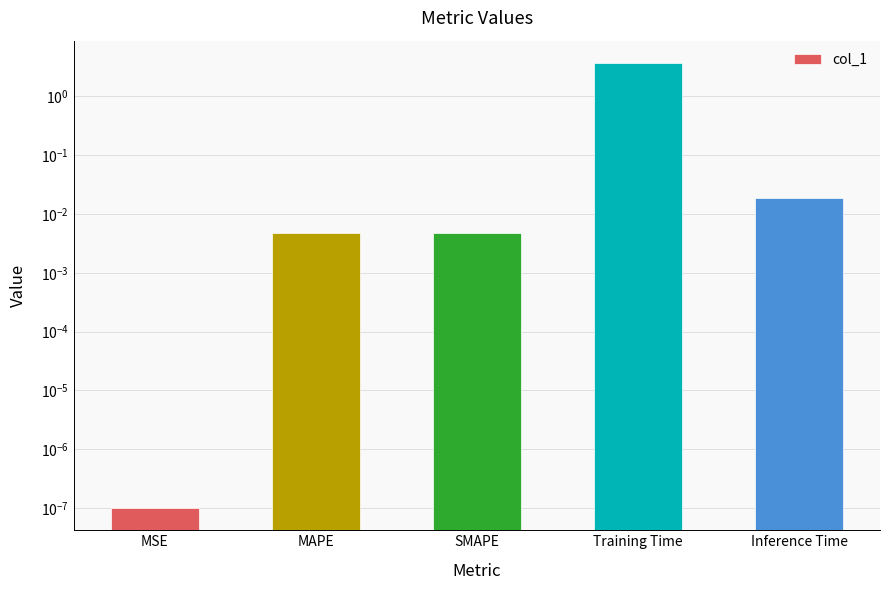

What is the label of the 4th bar from the right?

MAPE